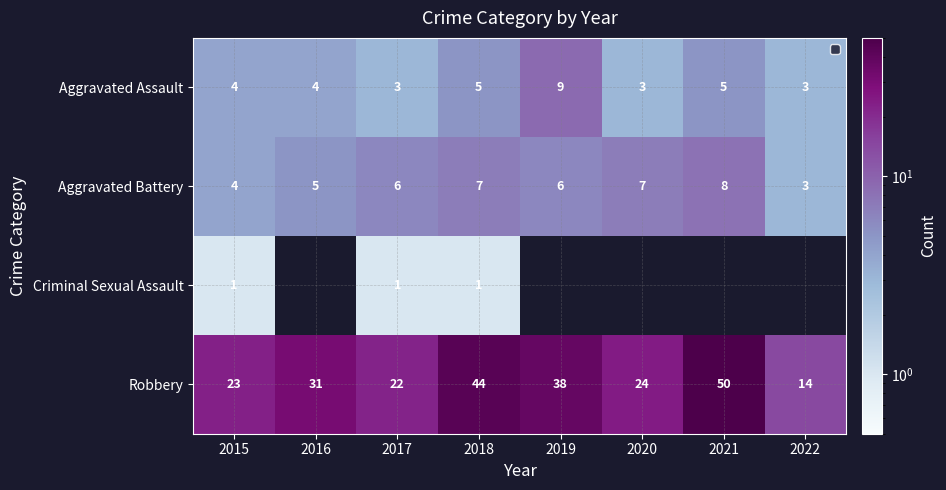

The value of Robbery at 2015 is 12. True or false?

False